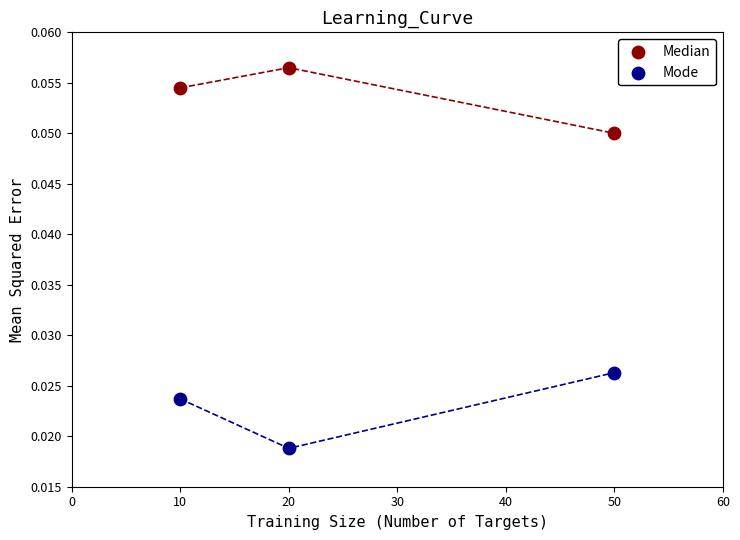

Which series reaches the minimum Y coordinate?

Mode